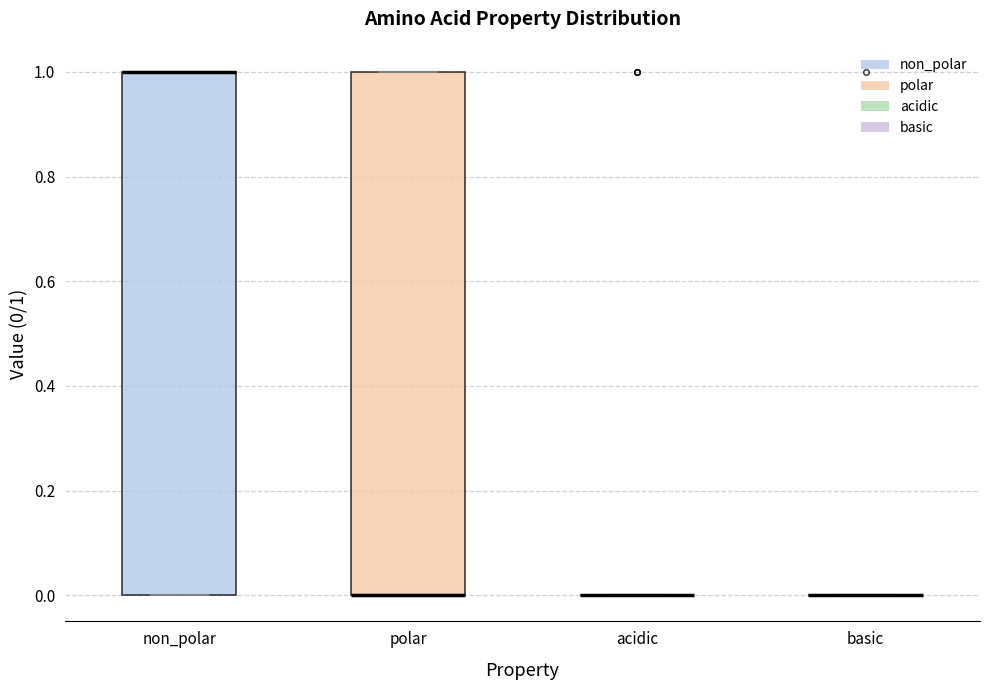

Reading left to right, read every box against the y-axis: the position of its median line, the range the box covers, and the ends of its whiskers. The values are not printed on the chart, so give them approximately, as read against the axis.

non_polar: median 1 (drawn on the box's upper edge), box 0 to 1, whiskers 0 to 1
polar: median 0 (drawn on the box's lower edge), box 0 to 1, whiskers 0 to 1
acidic: box collapsed to a line at 0, whiskers 0 to 0
basic: box collapsed to a line at 0, whiskers 0 to 0